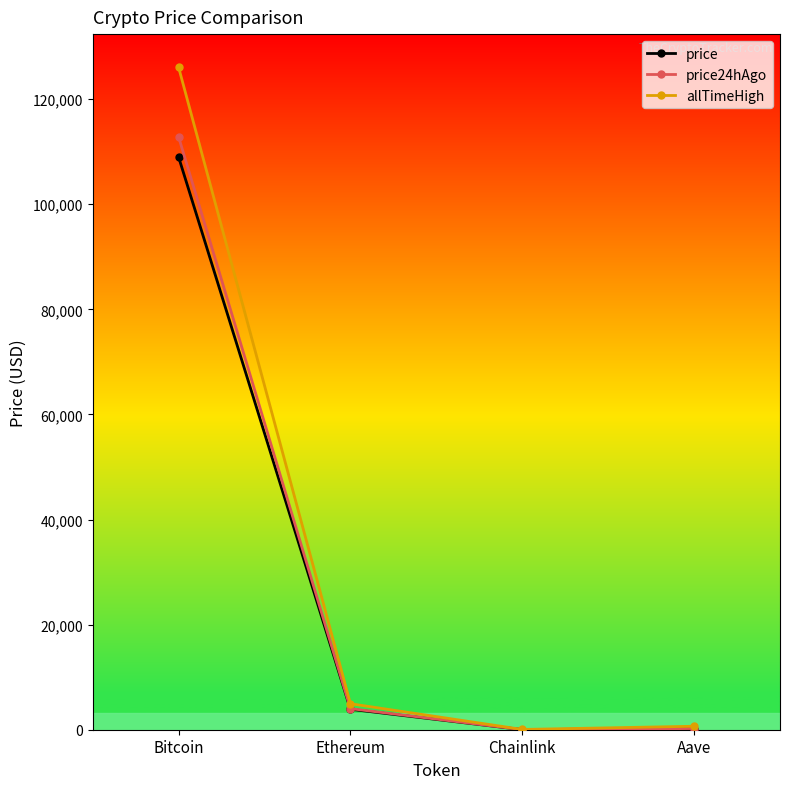

Where is price nearest to the value 54508?

Ethereum